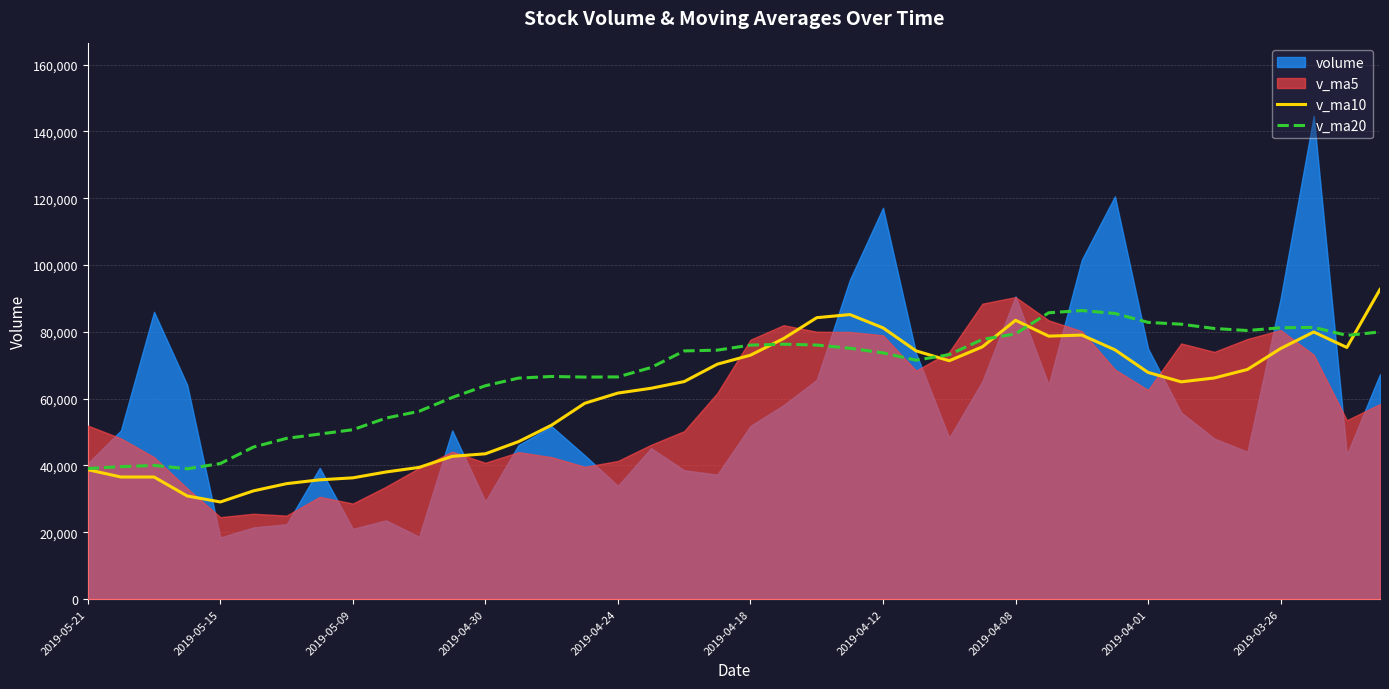

At how many categories does at least one series exceed 73012?

22